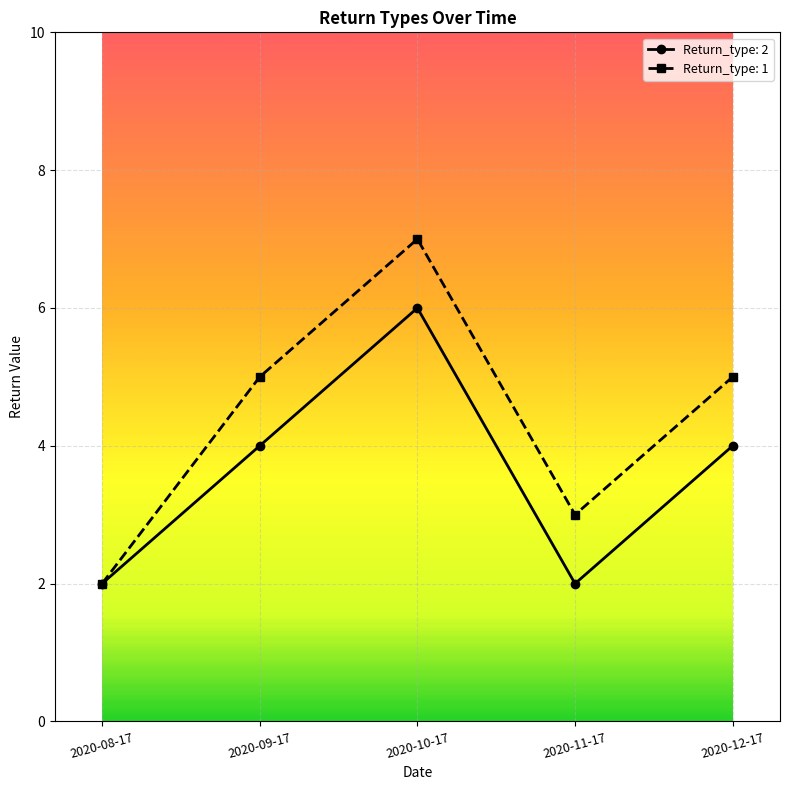

What is the greatest value displayed?

7